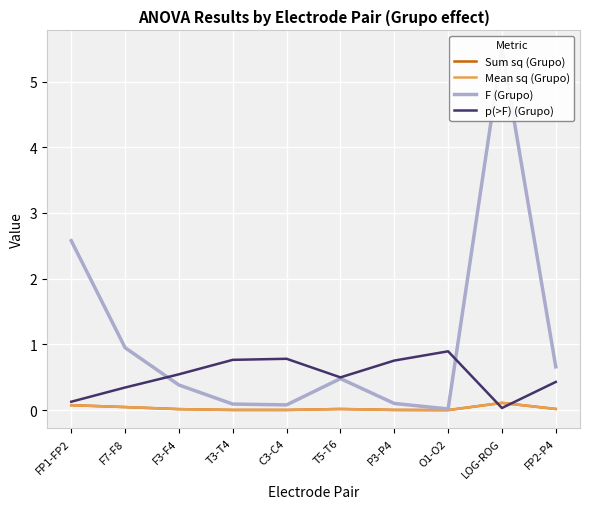

What is the label of the 1st point from the right?

FP2-P4